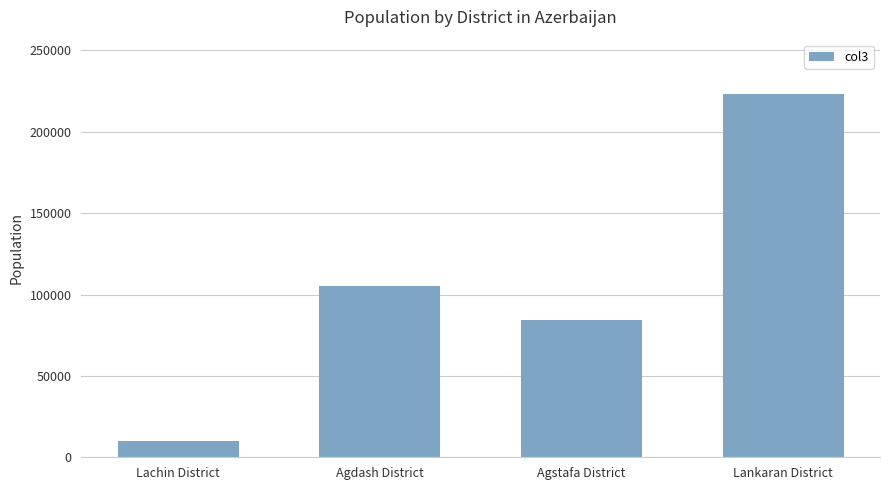

Read the value at Agdash District, to the nearest 50.

105500